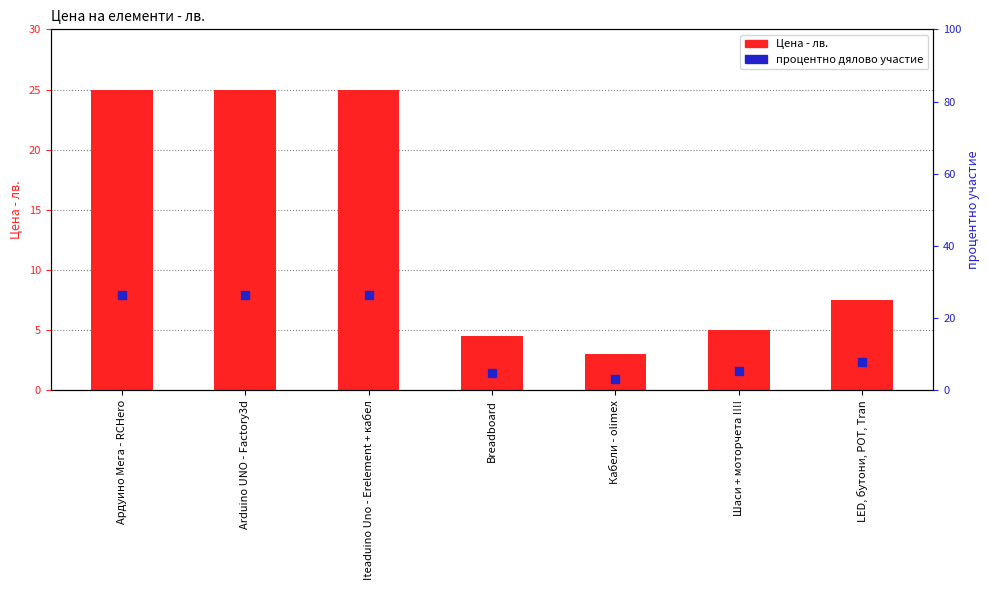

At how many categories does at least one series exceed 22?

3